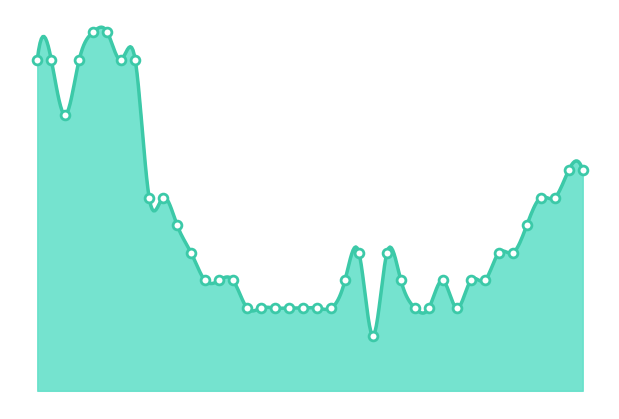

Between 2020-06-24 and 2020-06-06, which is larger?

2020-06-06